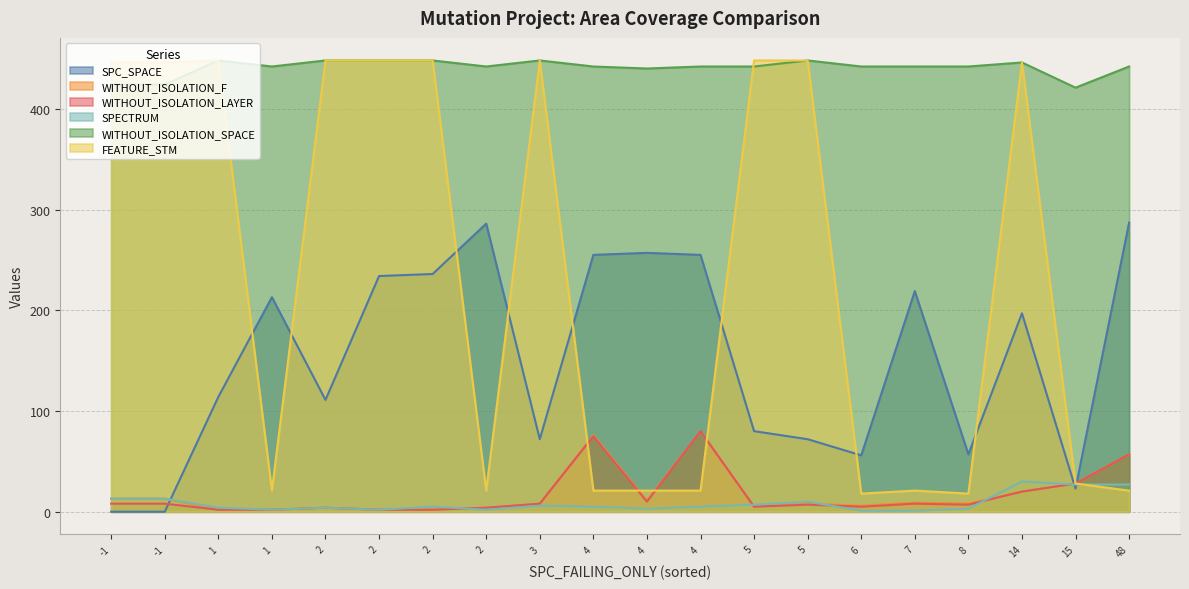

How many data points does each series have?

20